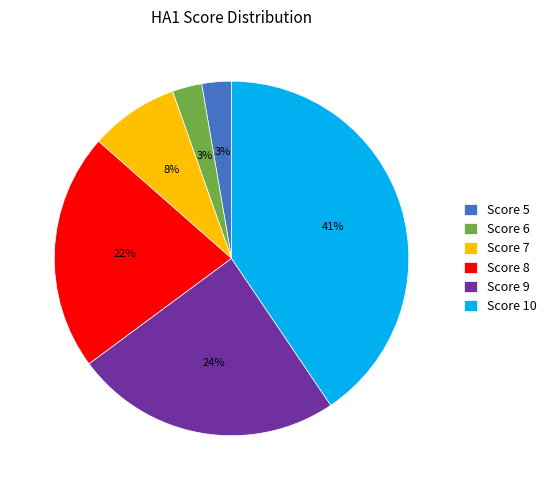

To the nearest percent, what is the average slice percentage?

17%